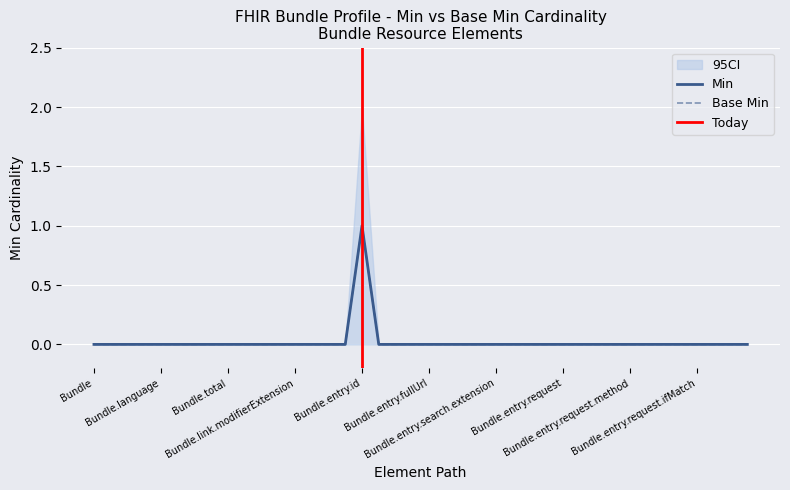

What is the label of the 1st point from the right?

Bundle.entry.response.id